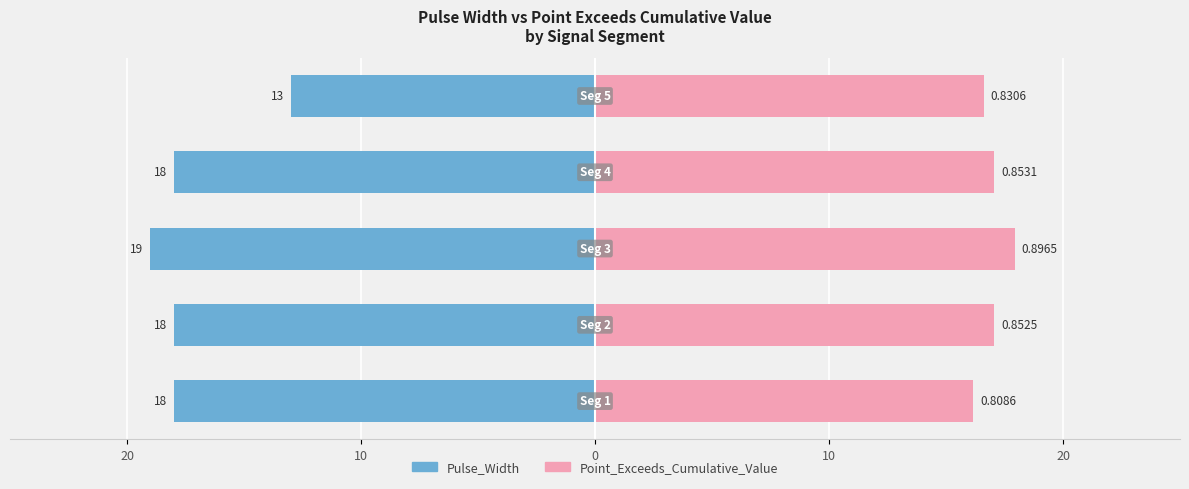

At how many categories does at least one series exceed 10?

5